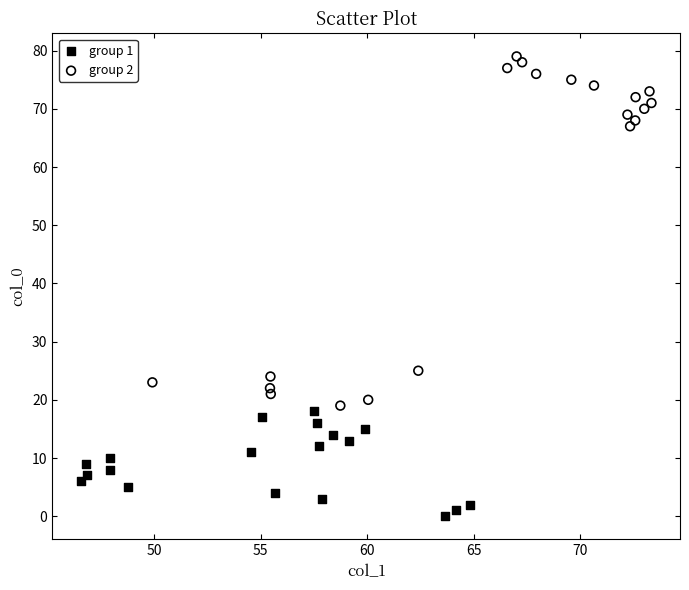

What are all the series names shown in the legend?

group 1, group 2